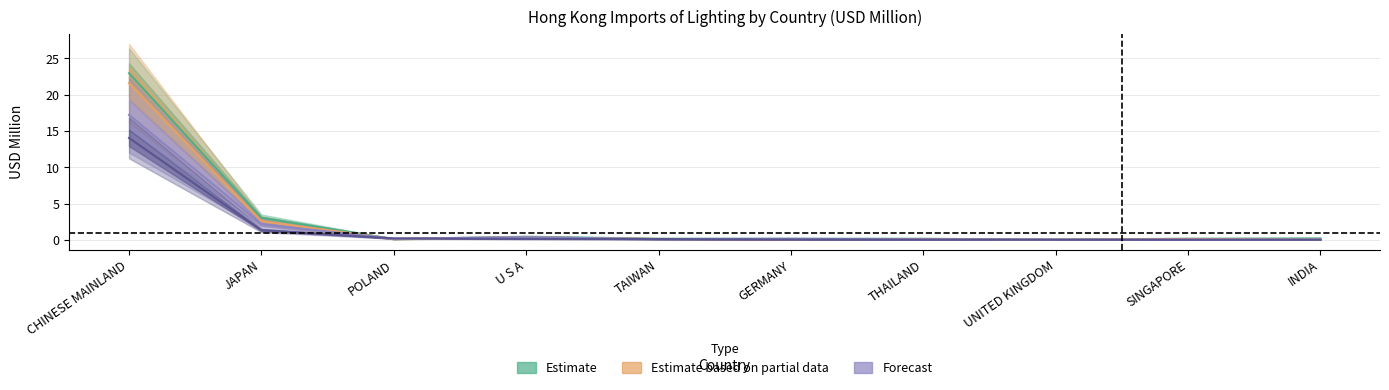

Between which two adjacent categories do Estimate based on partial data and Forecast (low) first intersect?

JAPAN and POLAND